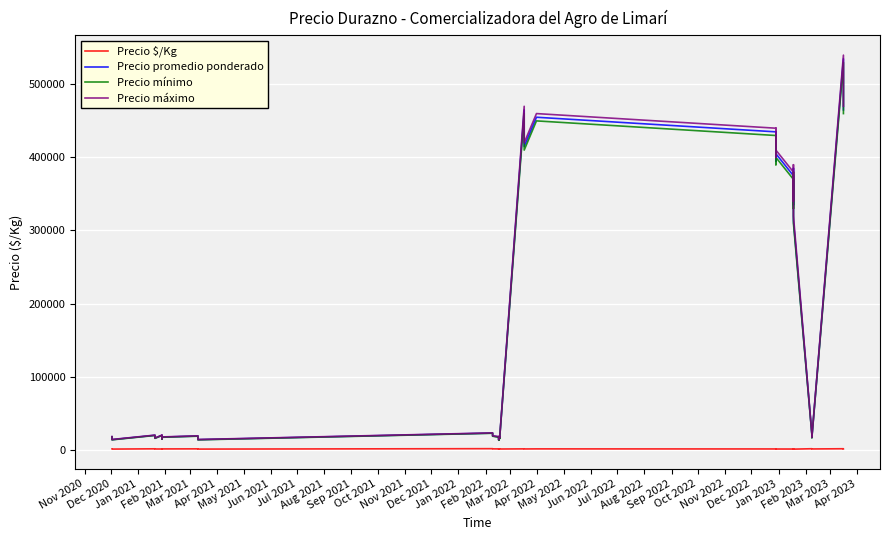

What is the lowest value of the Precio mínimo series?

13000